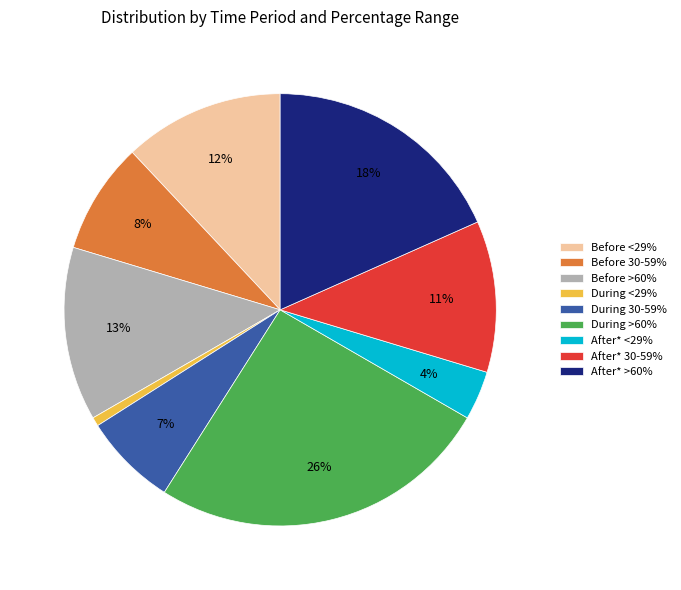

True or false: Before <29% accounts for 4% of the total.

False